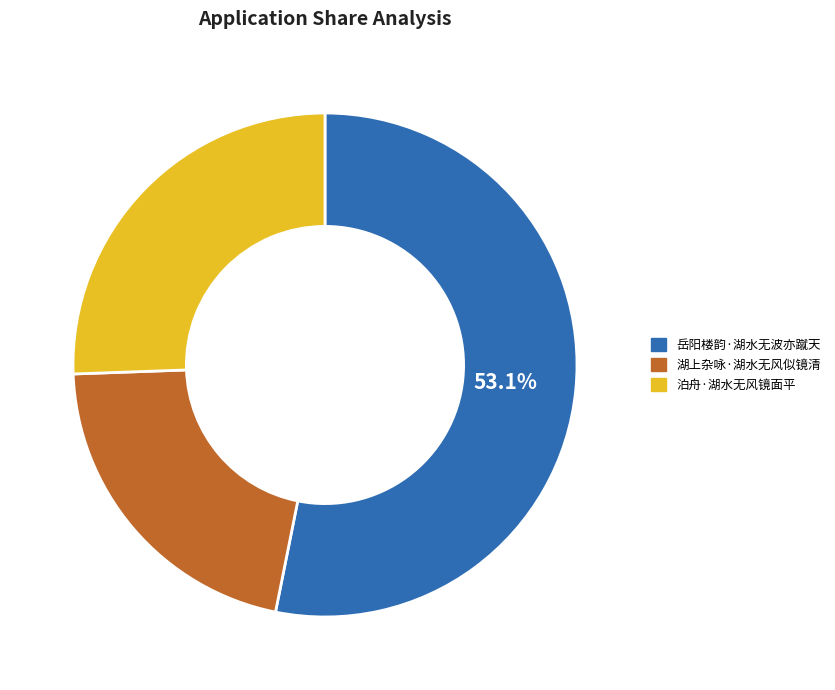

Which category has the biggest portion of the pie?

岳阳楼韵·湖水无波亦蹴天